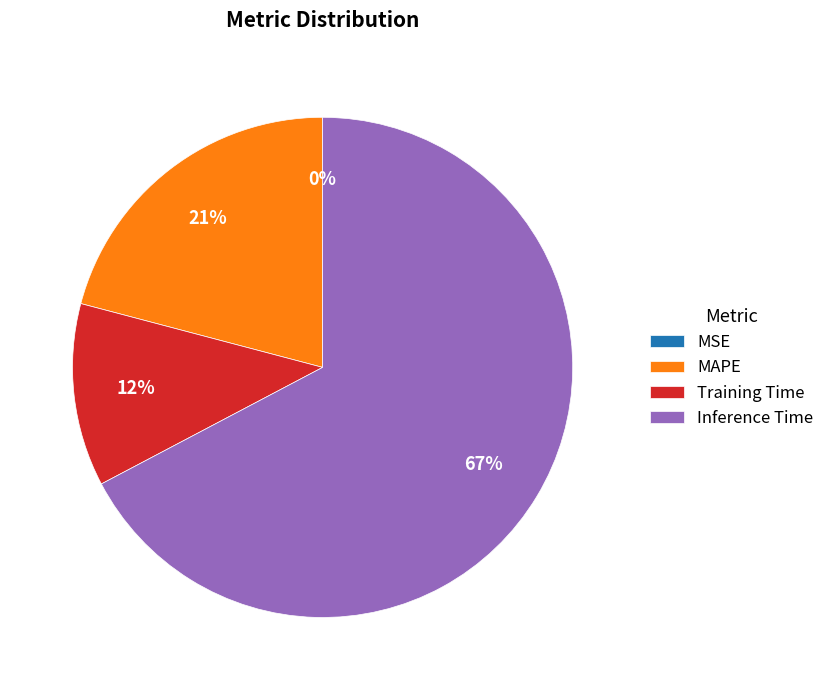

To the nearest percent, what is the difference between the Training Time and Inference Time slice percentages?

55%